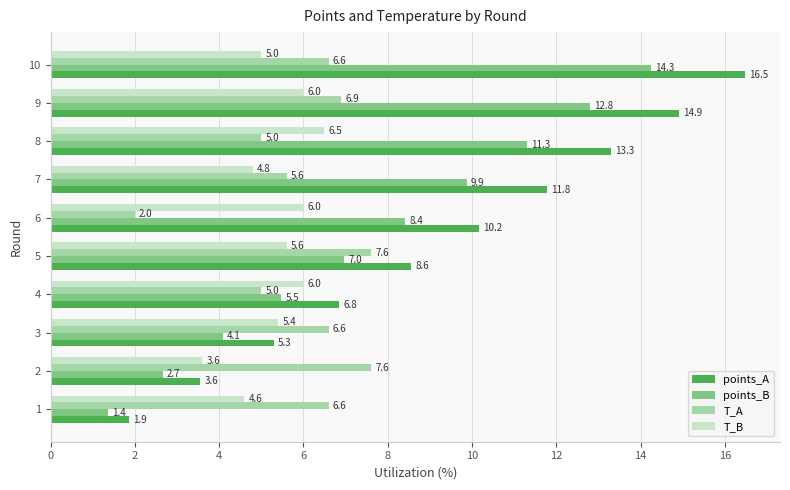

Count the T_B values in the range 4 to 6.

8